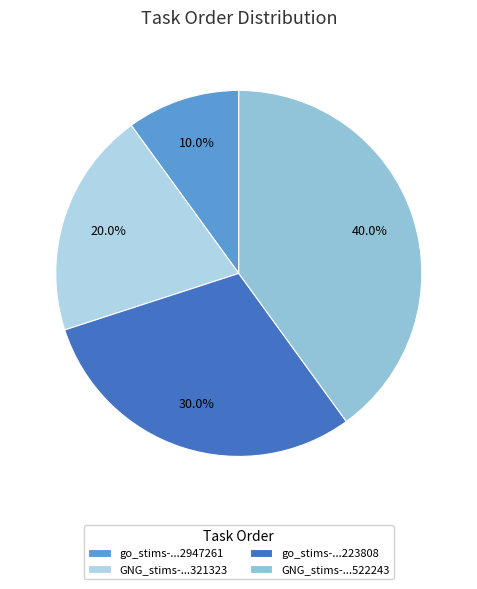

How many slices are in this pie chart?

4